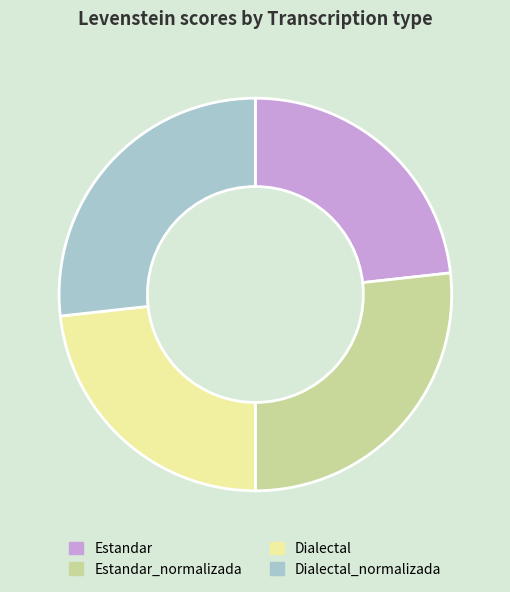

Is there any slice that represents more than half of the pie?

No